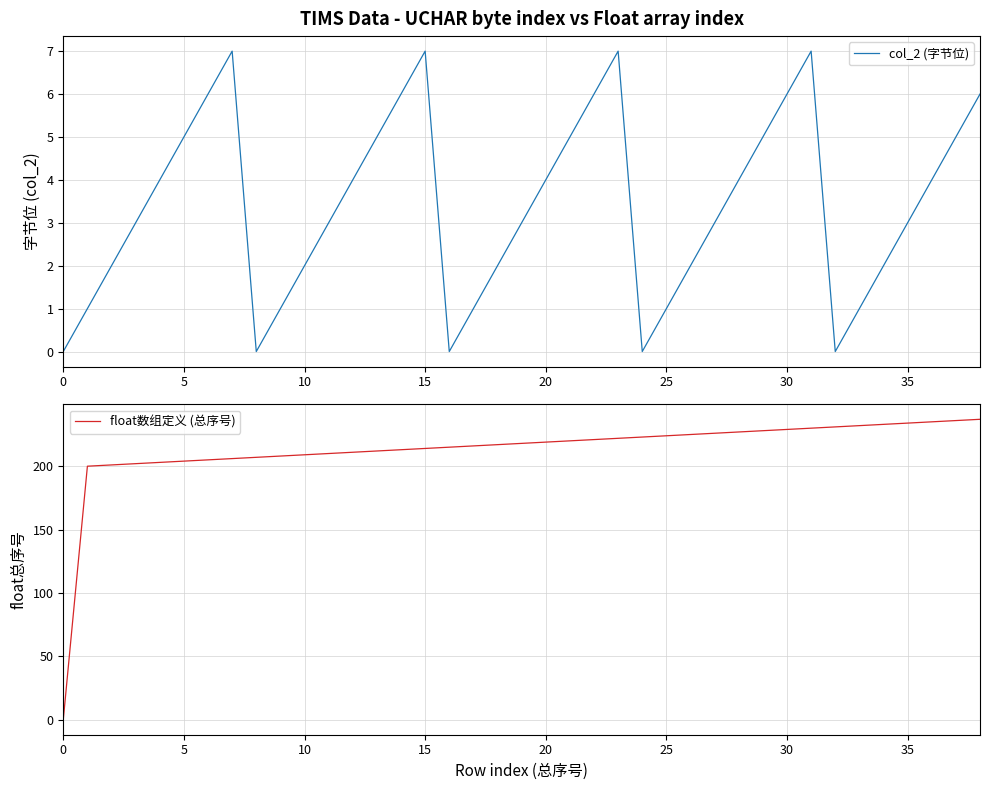

At 10, list the series in order from smallest to largest.

col_2 (字节位), float数组定义 (总序号)